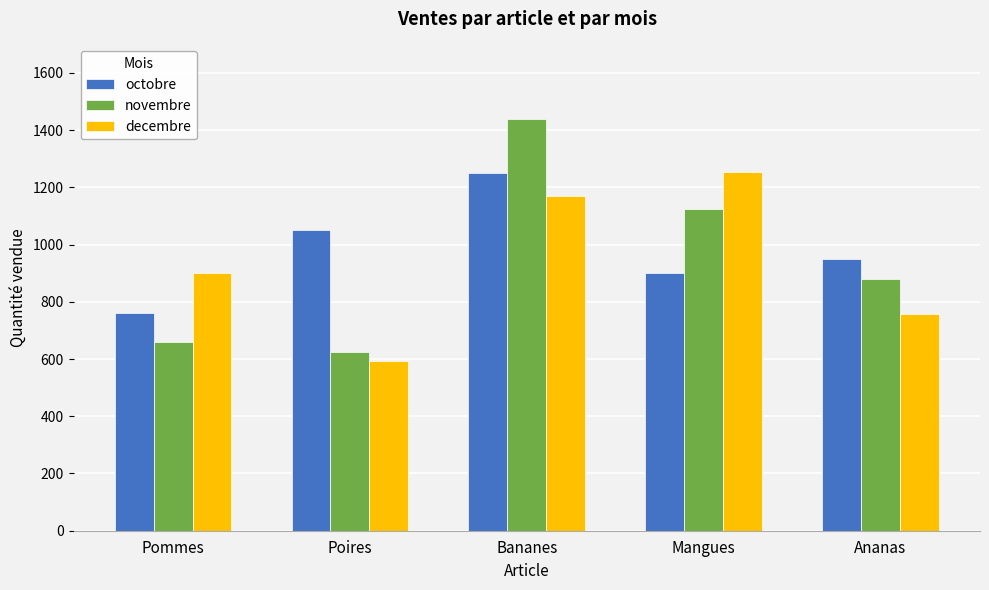

Which series has the widest spread of values?

novembre